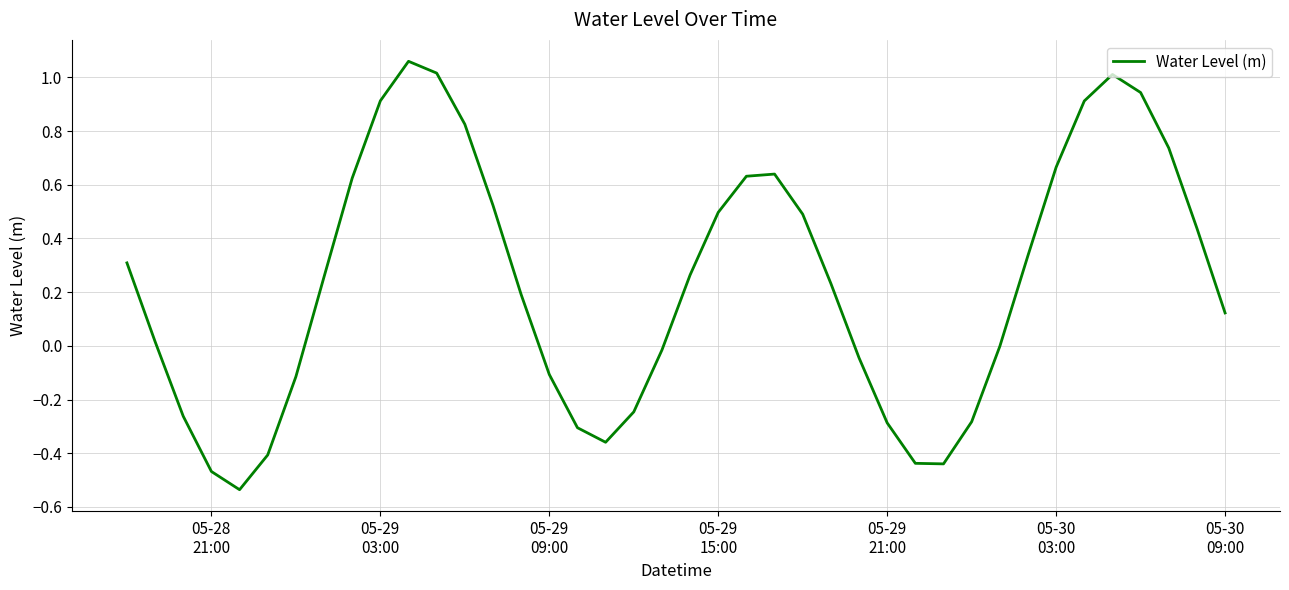

What is the difference between the maximum and minimum values?

1.6